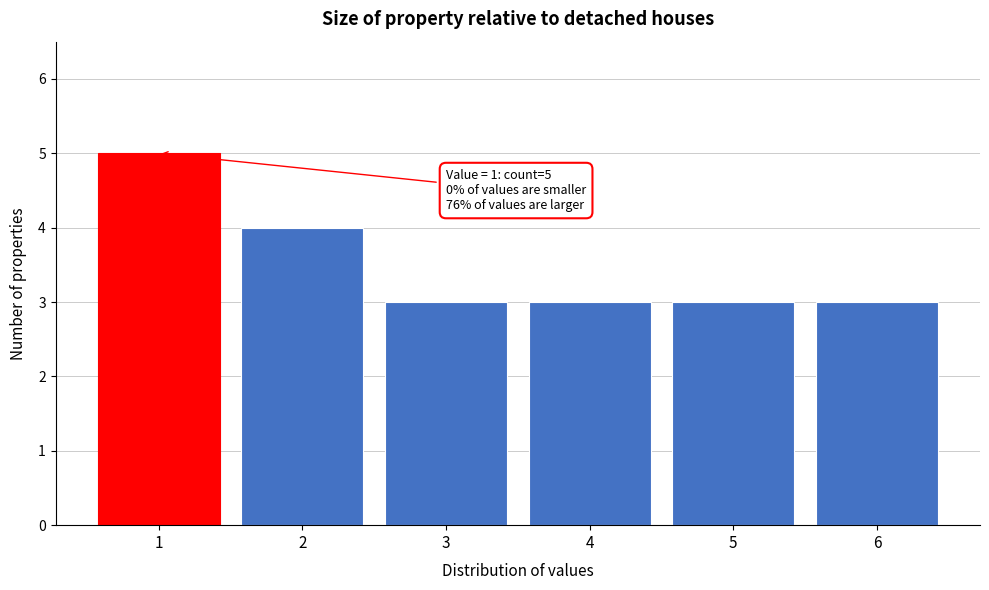

Over which range of the x-axis is the bar tallest?

0.5 to 1.5